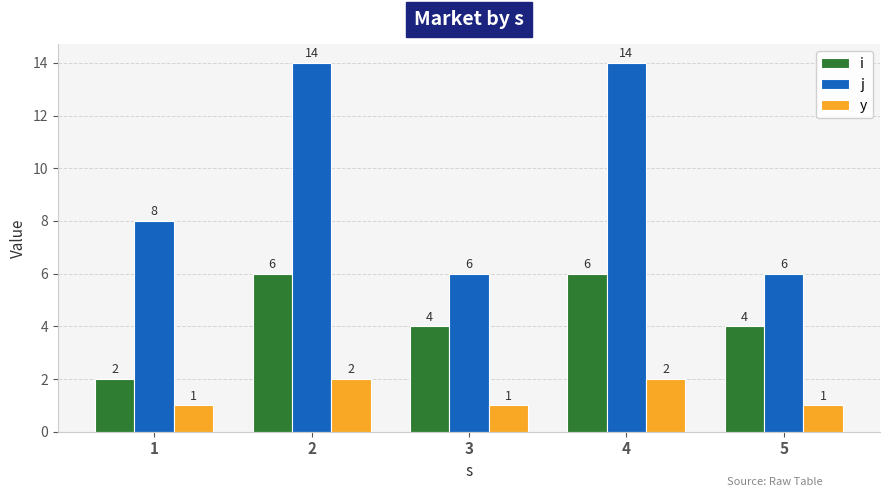

How many bars are there in total?

15